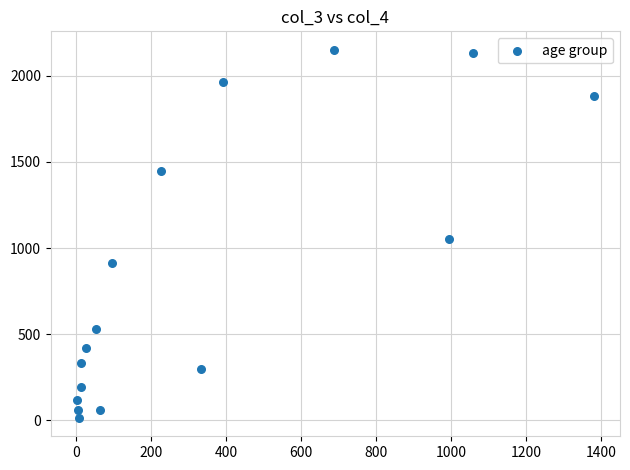

What Y value in the scatter plot is closest to 1083?

1053